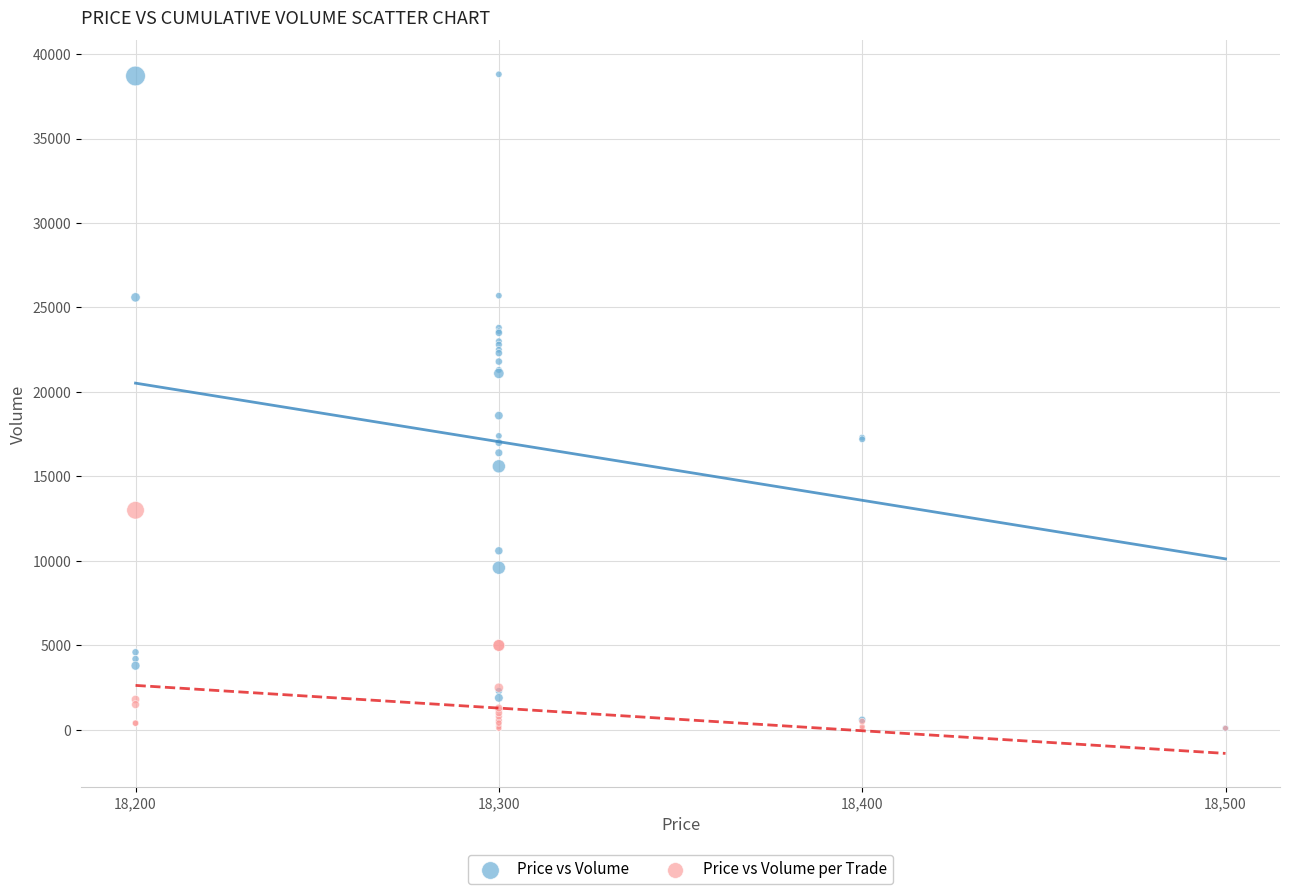

In the Price vs Volume series, what Y value is closest to 19450?

18600